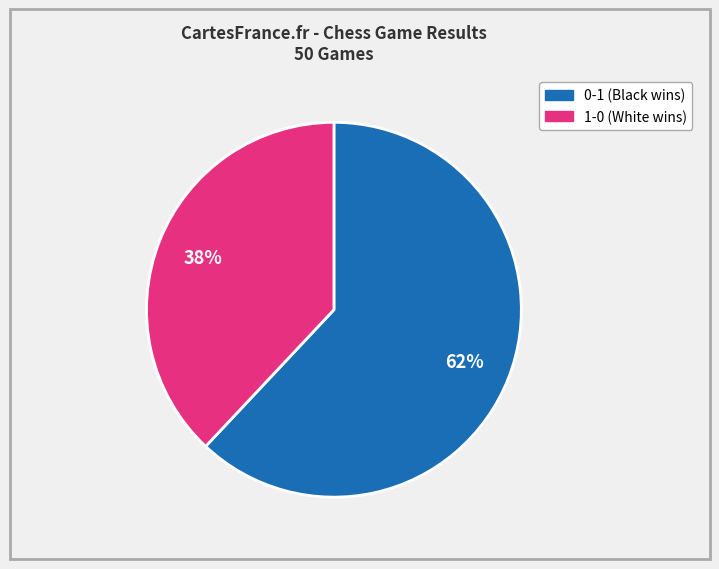

What is the smallest slice in the pie chart?

1-0